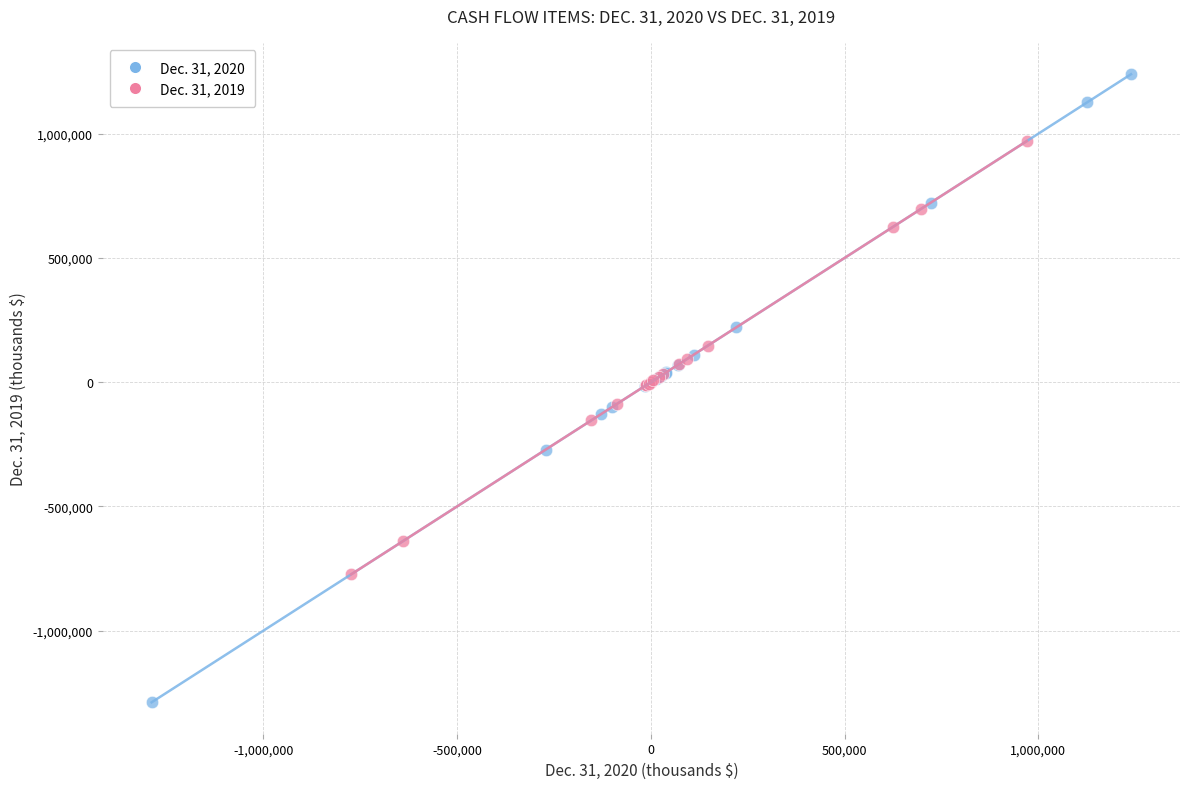

Which series has the widest spread of Y values?

Dec. 31, 2020